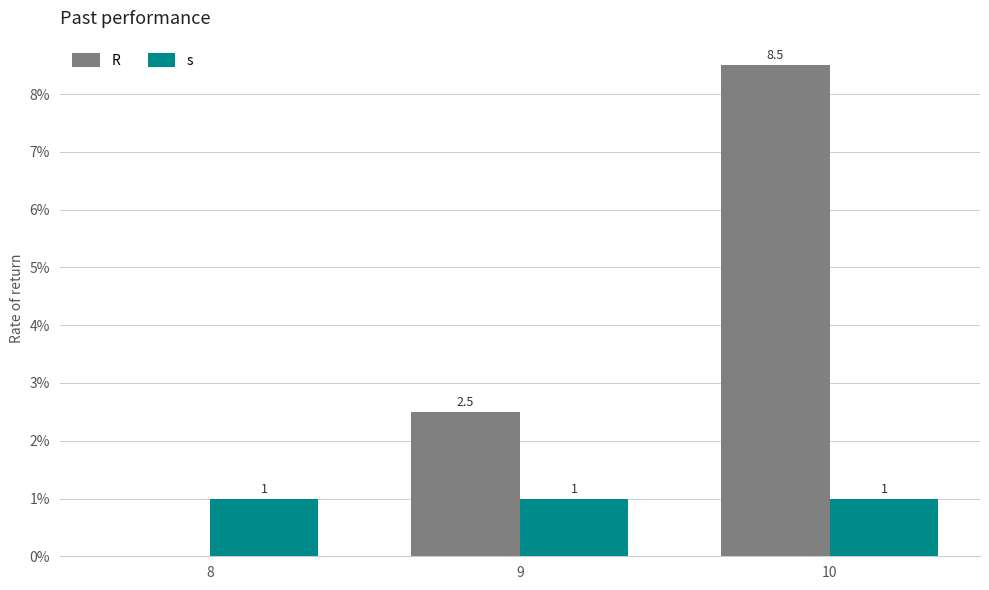

Which series has the widest spread of values?

R